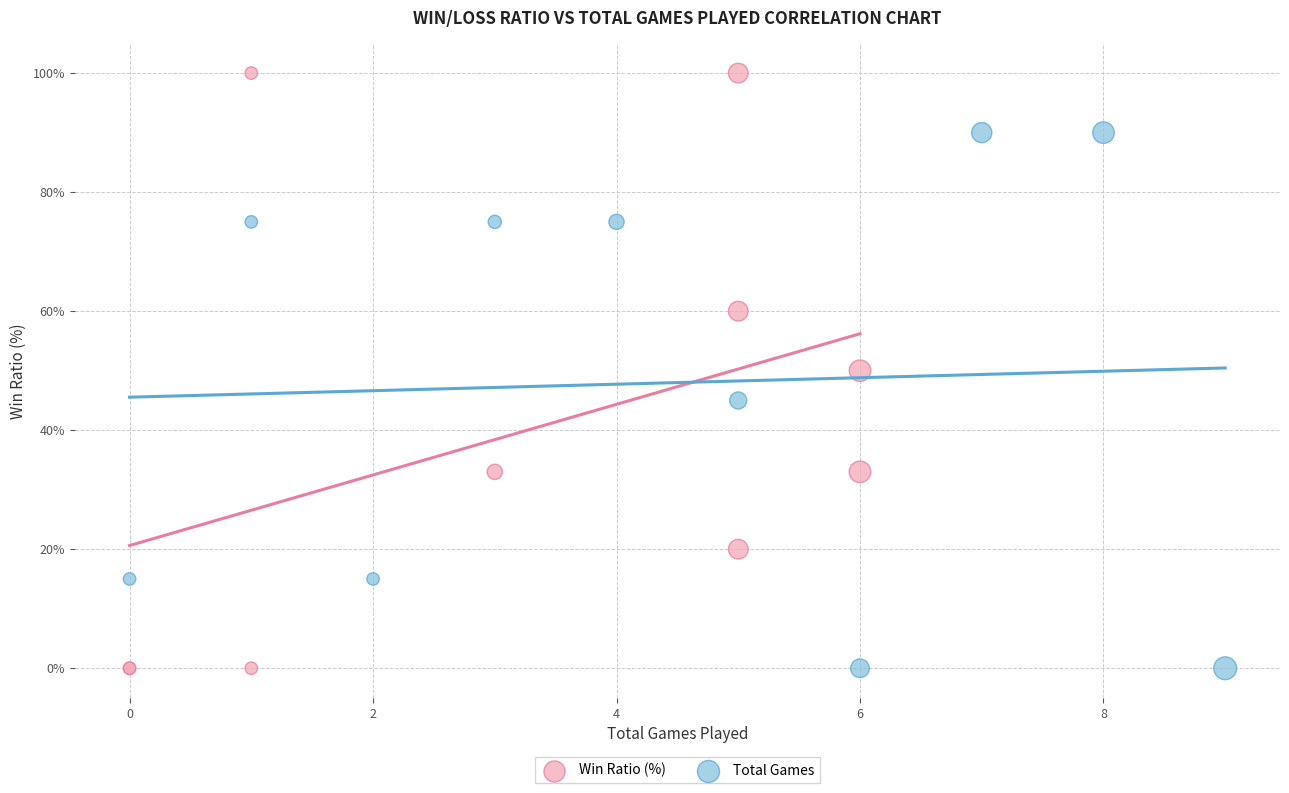

Which series reaches the maximum Y coordinate?

Win Ratio (%)